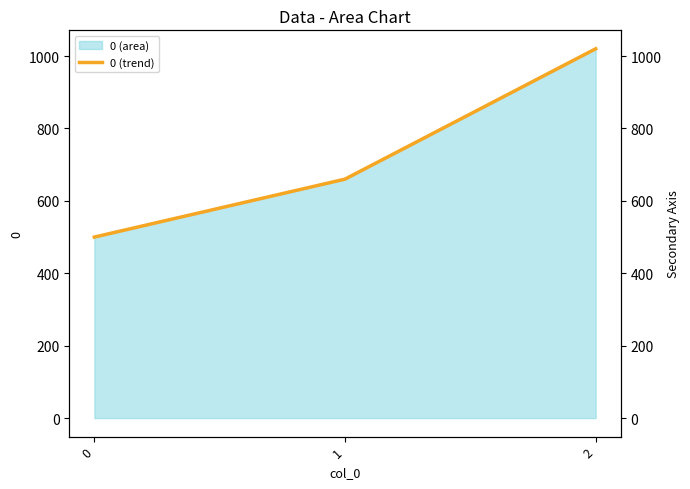

What is the value of the 2nd point from the left?

660